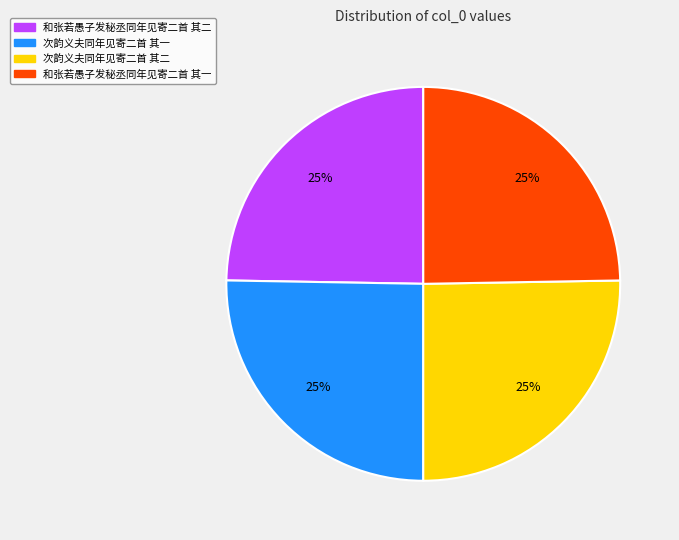

To the nearest percent, what is the combined percentage of 次韵义夫同年见寄二首 其一 and 和张若愚子发秘丞同年见寄二首 其二?

50%